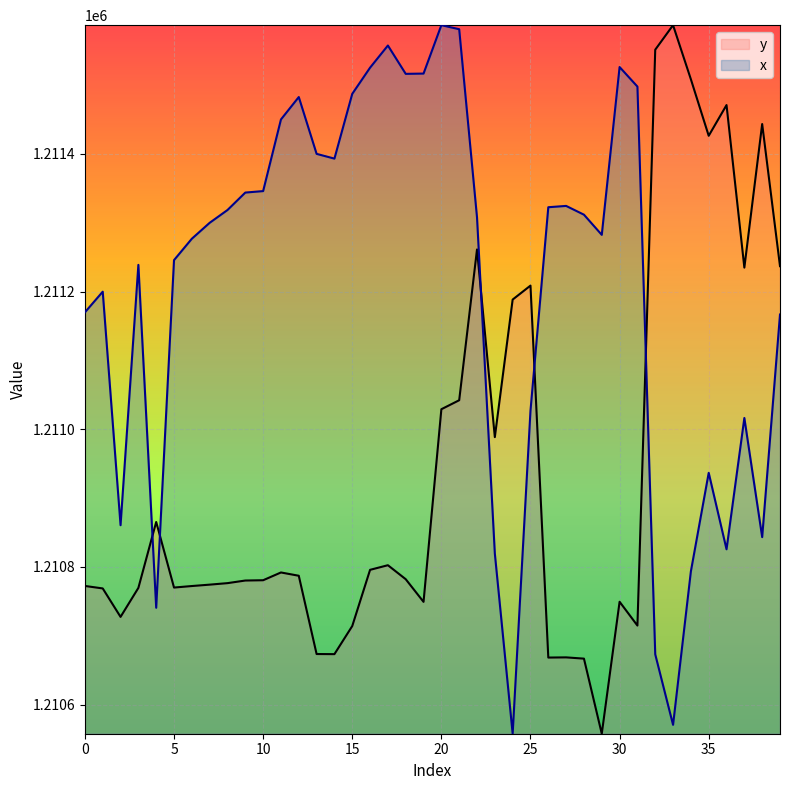

What is the label of the 30th point from the left?

29